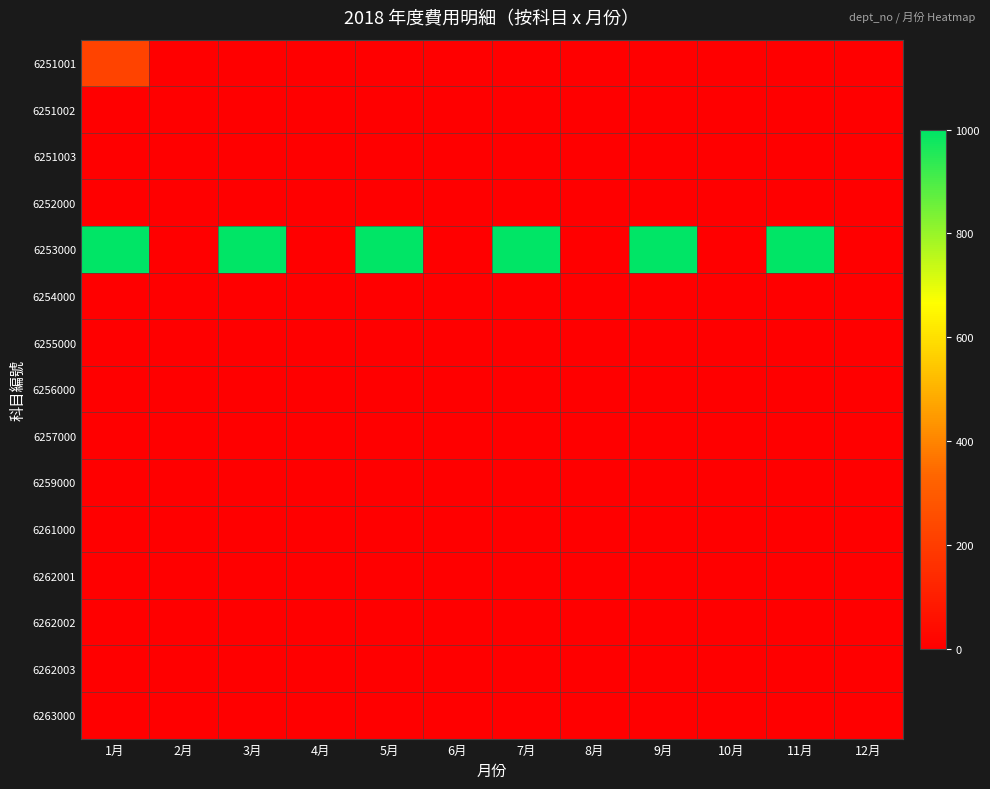

Reading left to right, what are all the values shown in this chart?

6251001: 1月=222	2月=0	3月=0	4月=0	5月=0	6月=0	7月=0	8月=0	9月=0	10月=0	11月=0	12月=0
6251002: 1月=0	2月=0	3月=0	4月=0	5月=0	6月=0	7月=0	8月=0	9月=0	10月=0	11月=0	12月=0
6251003: 1月=0	2月=0	3月=0	4月=0	5月=0	6月=0	7月=0	8月=0	9月=0	10月=0	11月=0	12月=0
6252000: 1月=0	2月=0	3月=0	4月=0	5月=0	6月=0	7月=0	8月=0	9月=0	10月=0	11月=0	12月=0
6253000: 1月=1000	2月=0	3月=1000	4月=0	5月=1000	6月=0	7月=1000	8月=0	9月=1000	10月=0	11月=1000	12月=0
6254000: 1月=0	2月=0	3月=0	4月=0	5月=0	6月=0	7月=0	8月=0	9月=0	10月=0	11月=0	12月=0
6255000: 1月=0	2月=0	3月=0	4月=0	5月=0	6月=0	7月=0	8月=0	9月=0	10月=0	11月=0	12月=0
6256000: 1月=0	2月=0	3月=0	4月=0	5月=0	6月=0	7月=0	8月=0	9月=0	10月=0	11月=0	12月=0
6257000: 1月=0	2月=0	3月=0	4月=0	5月=0	6月=0	7月=0	8月=0	9月=0	10月=0	11月=0	12月=0
6259000: 1月=0	2月=0	3月=0	4月=0	5月=0	6月=0	7月=0	8月=0	9月=0	10月=0	11月=0	12月=0
6261000: 1月=0	2月=0	3月=0	4月=0	5月=0	6月=0	7月=0	8月=0	9月=0	10月=0	11月=0	12月=0
6262001: 1月=0	2月=0	3月=0	4月=0	5月=0	6月=0	7月=0	8月=0	9月=0	10月=0	11月=0	12月=0
6262002: 1月=0	2月=0	3月=0	4月=0	5月=0	6月=0	7月=0	8月=0	9月=0	10月=0	11月=0	12月=0
6262003: 1月=0	2月=0	3月=0	4月=0	5月=0	6月=0	7月=0	8月=0	9月=0	10月=0	11月=0	12月=0
6263000: 1月=0	2月=0	3月=0	4月=0	5月=0	6月=0	7月=0	8月=0	9月=0	10月=0	11月=0	12月=0